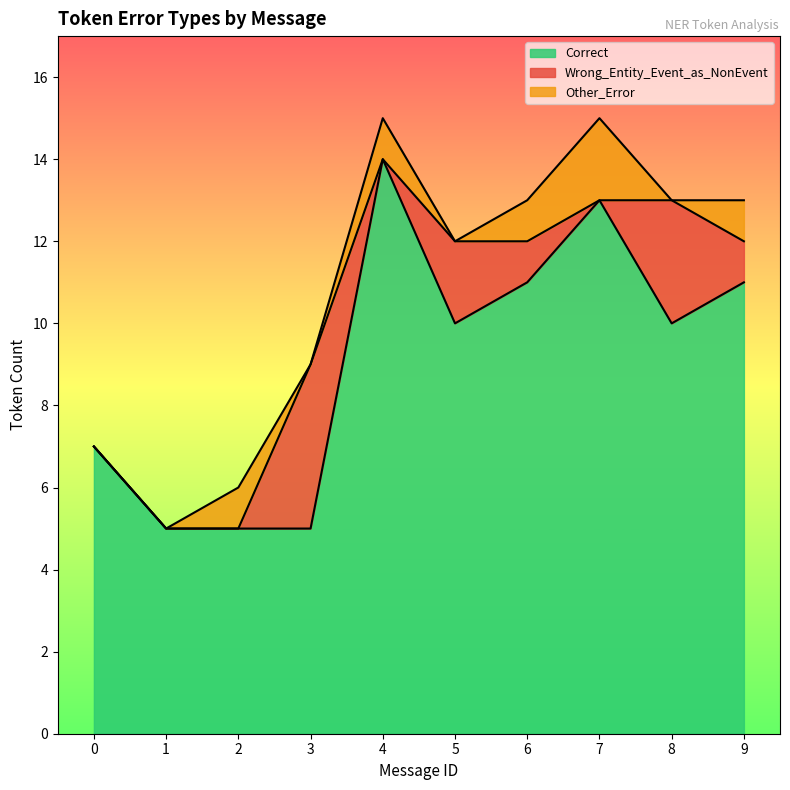

Which series has the largest total across all categories?

Correct